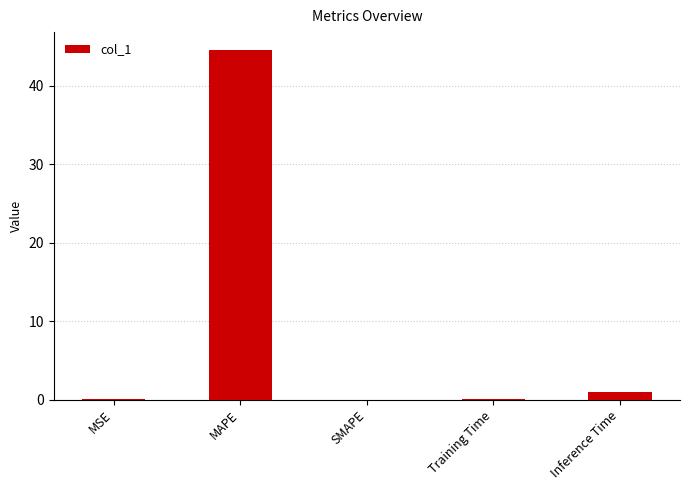

Count the number of data series in this chart.

1